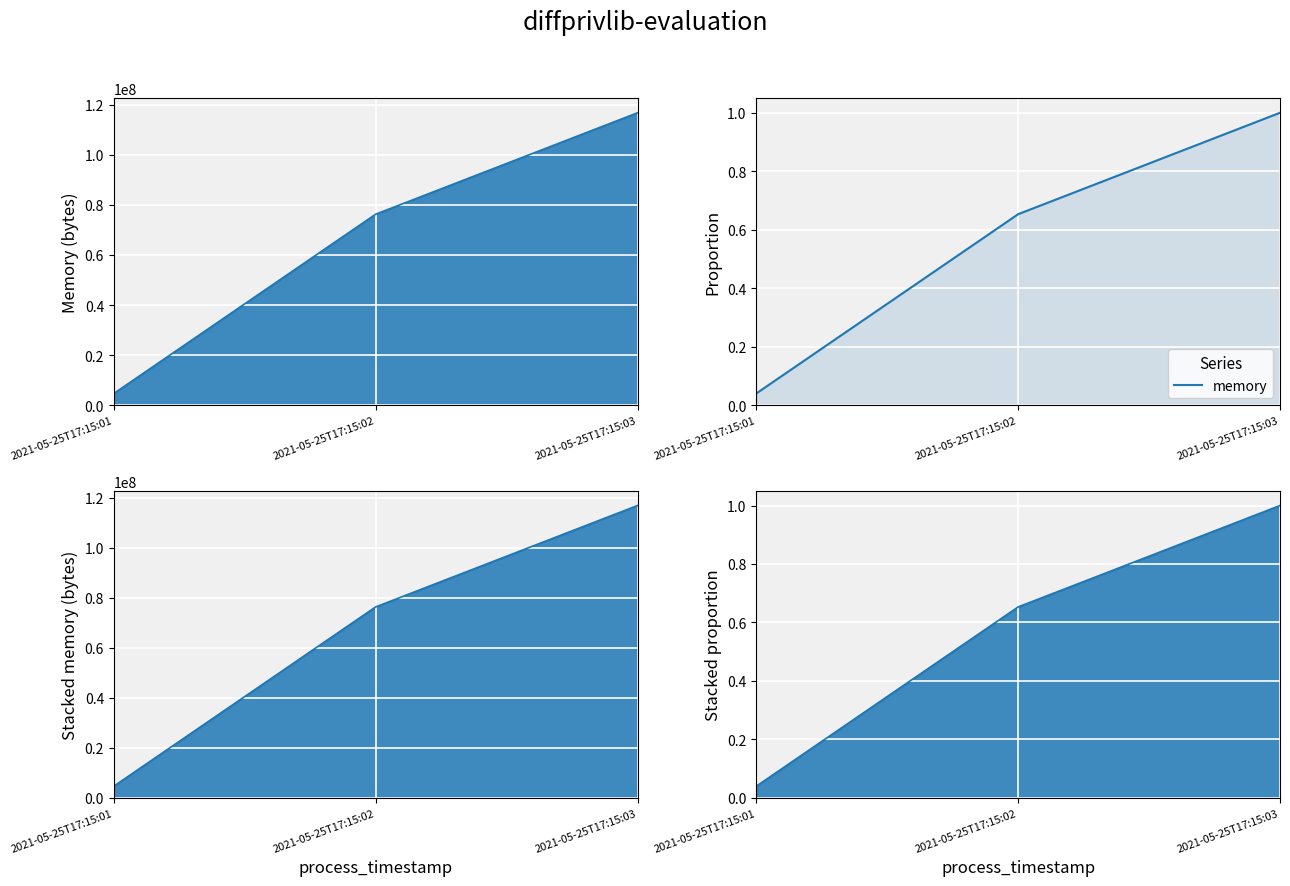

The value at 2021-05-25T17:15:03 is 1.5. True or false?

False